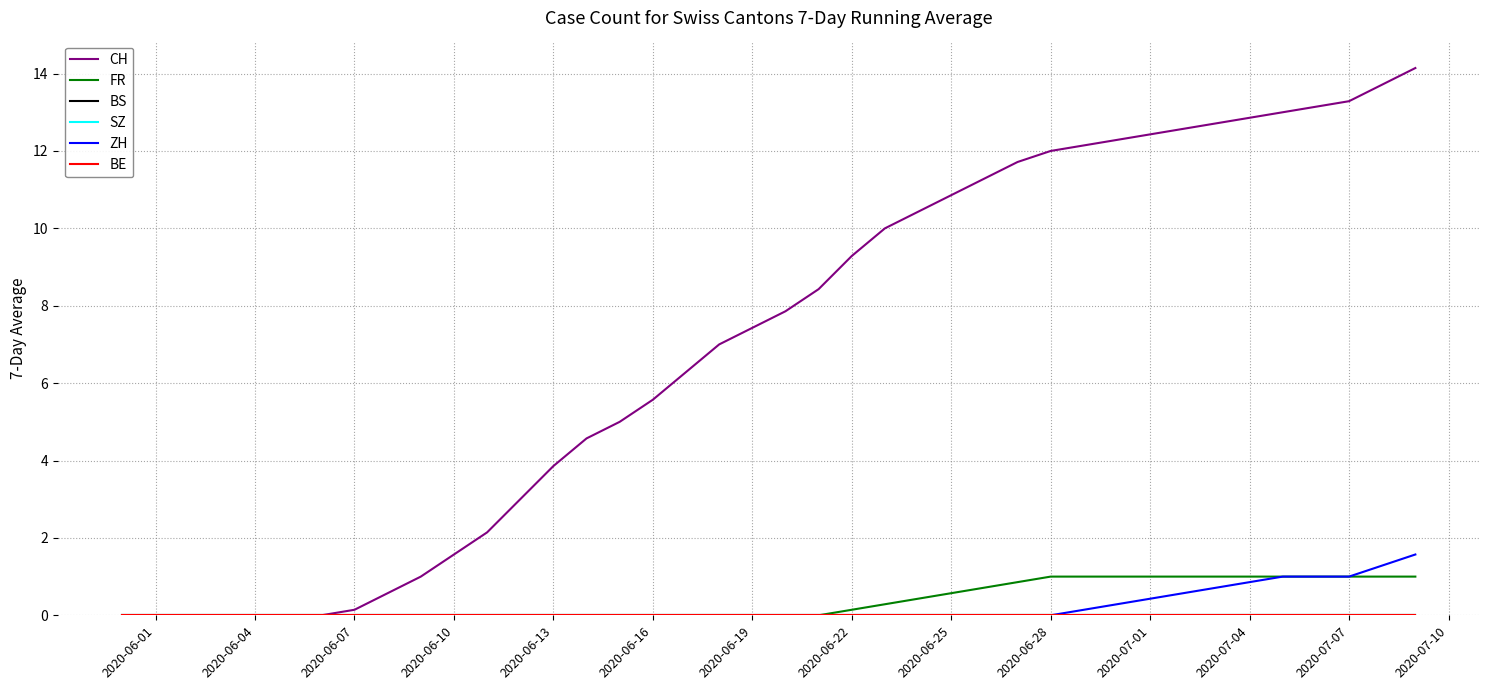

True or false: BS and CH cross at least once.

False